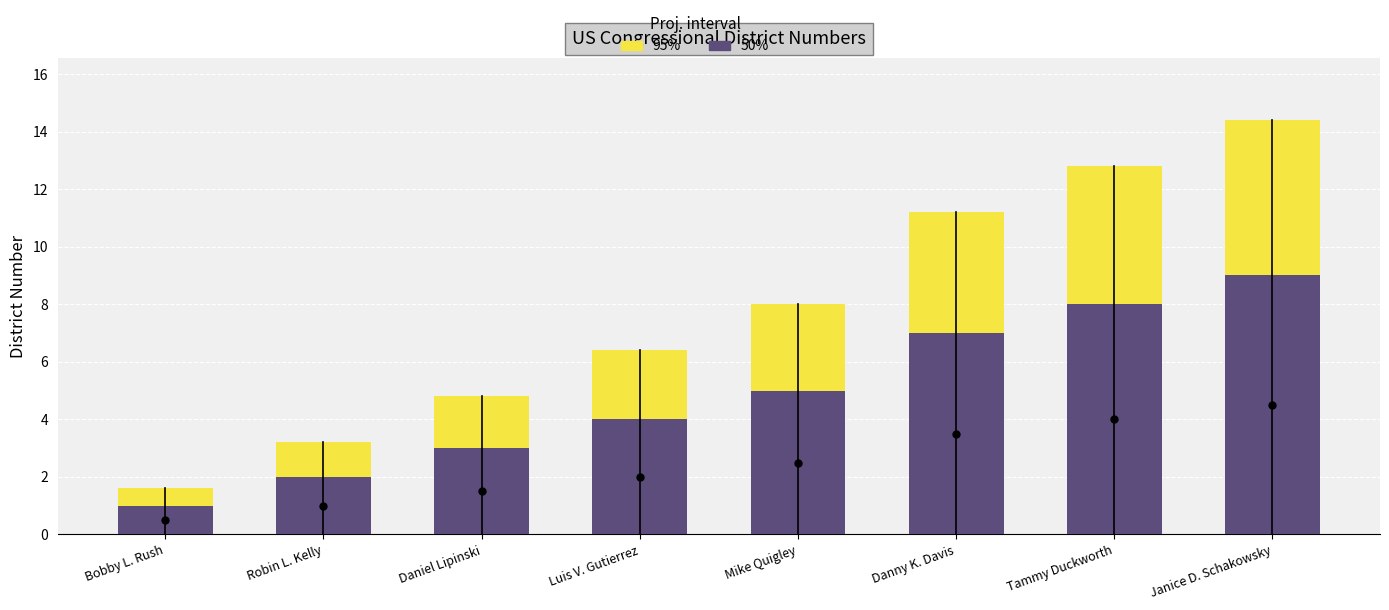

What position from the right is Tammy Duckworth?

2